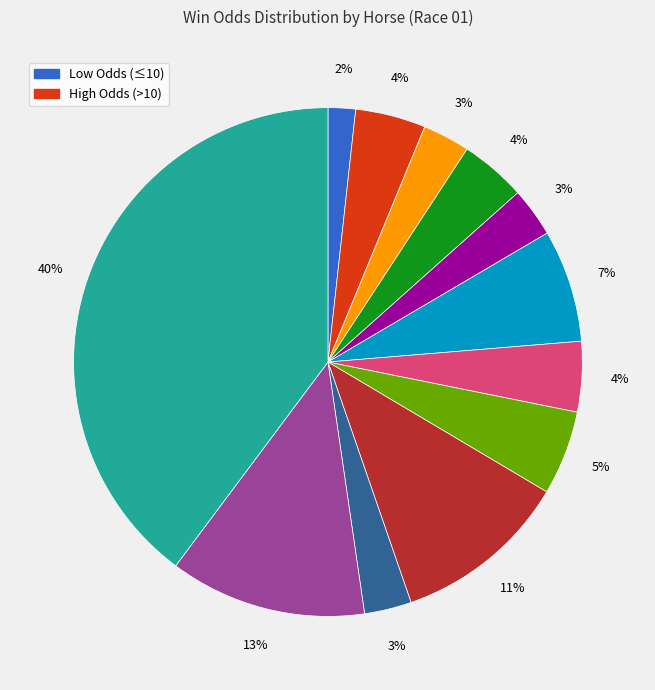

To the nearest percent, what is the average slice percentage?

8%